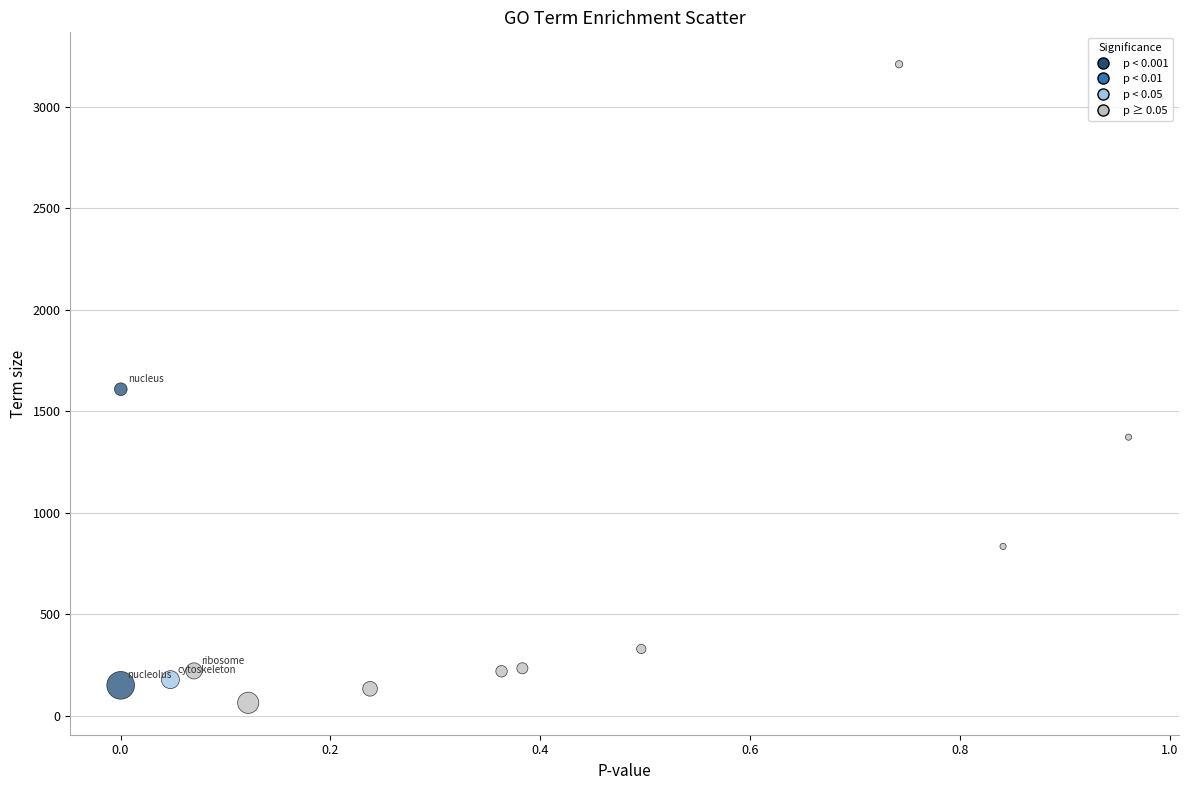

What is the range of Y values (max minus min)?

3144